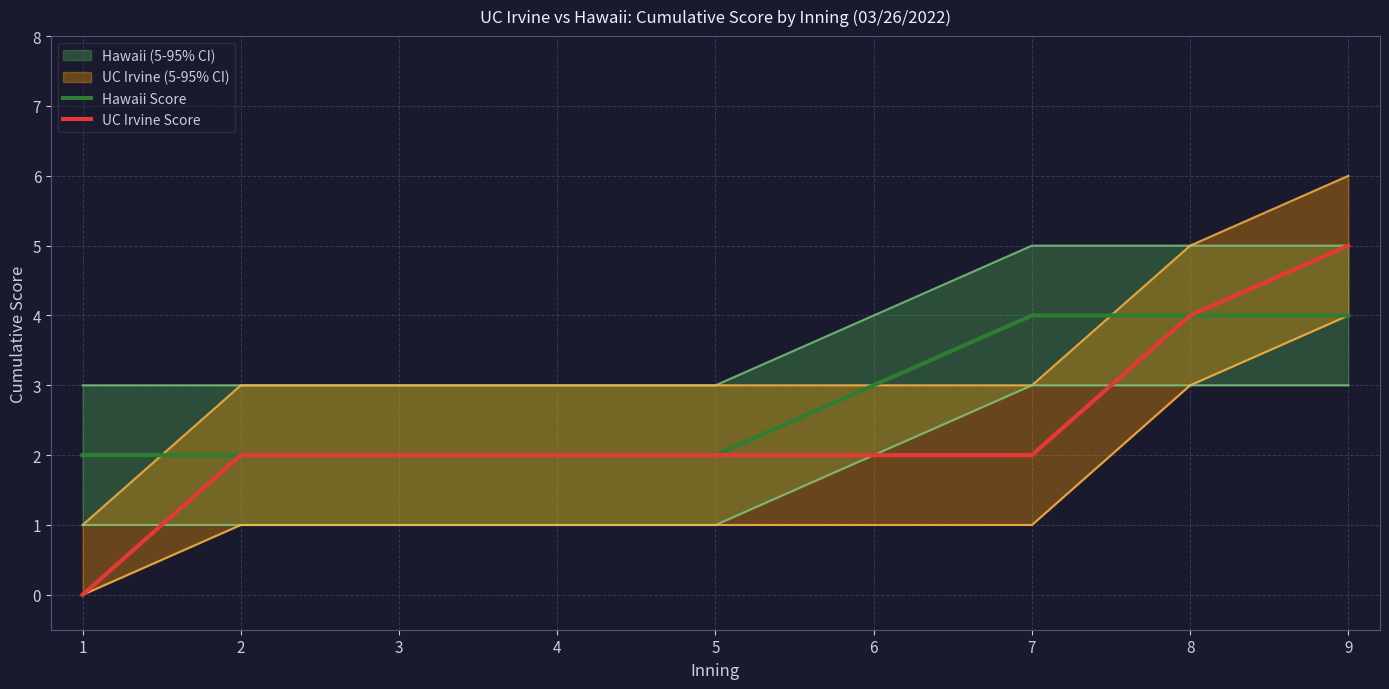

Reading left to right, list all the values displayed in this chart.

Hawaii Score: 1=2	2=2	3=2	4=2	5=2	6=3	7=4	8=4	9=4
UC Irvine Score: 1=0	2=2	3=2	4=2	5=2	6=2	7=2	8=4	9=5